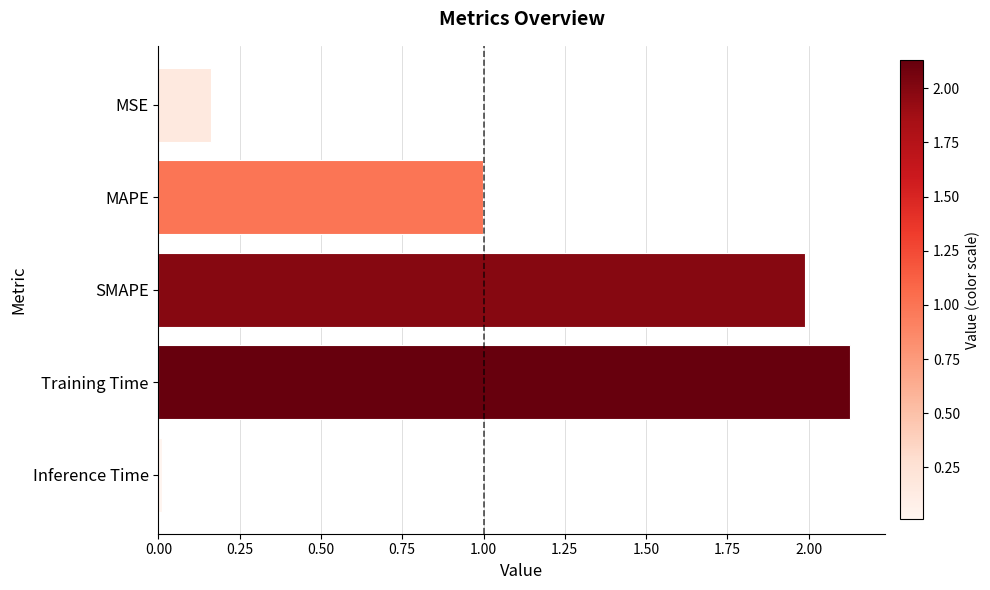

What is the change in value from MSE to Training Time?

+2.0